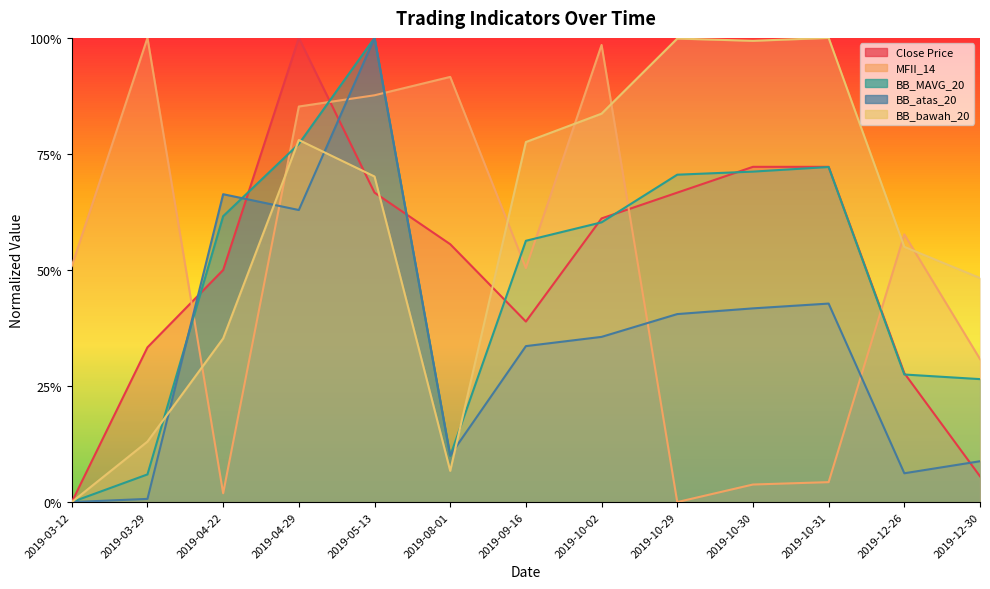

What is the difference between the second highest and minimum values in the MFII_14 series?

1.0